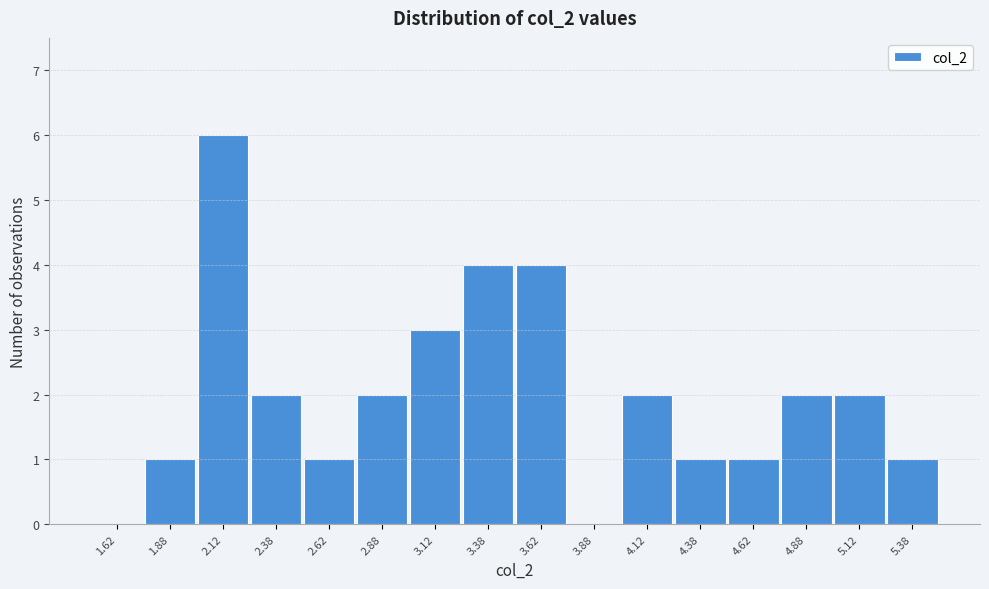

Reading left to right, list every bar in this chart as the range it spans on the x-axis followed by its height. The values are not printed on the chart, so give them approximately, as read against the axis.

1.50 to 1.75: 0
1.75 to 2.00: 1
2.00 to 2.25: 6
2.25 to 2.50: 2
2.50 to 2.75: 1
2.75 to 3.00: 2
3.00 to 3.25: 3
3.25 to 3.50: 4
3.50 to 3.75: 4
3.75 to 4.00: 0
4.00 to 4.25: 2
4.25 to 4.50: 1
4.50 to 4.75: 1
4.75 to 5.00: 2
5.00 to 5.25: 2
5.25 to 5.50: 1